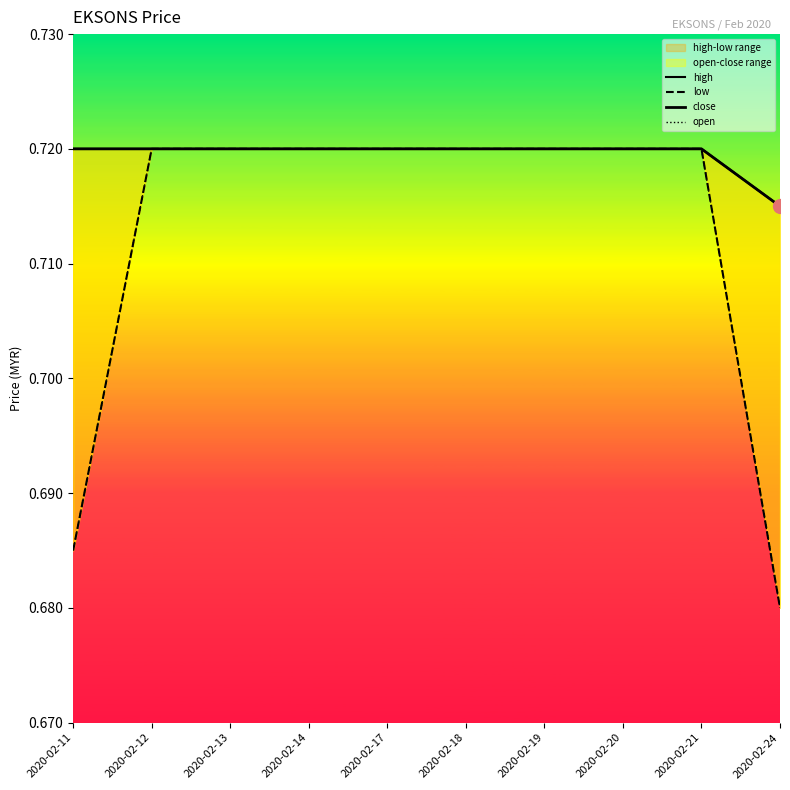

True or false: high and open cross at least once.

False